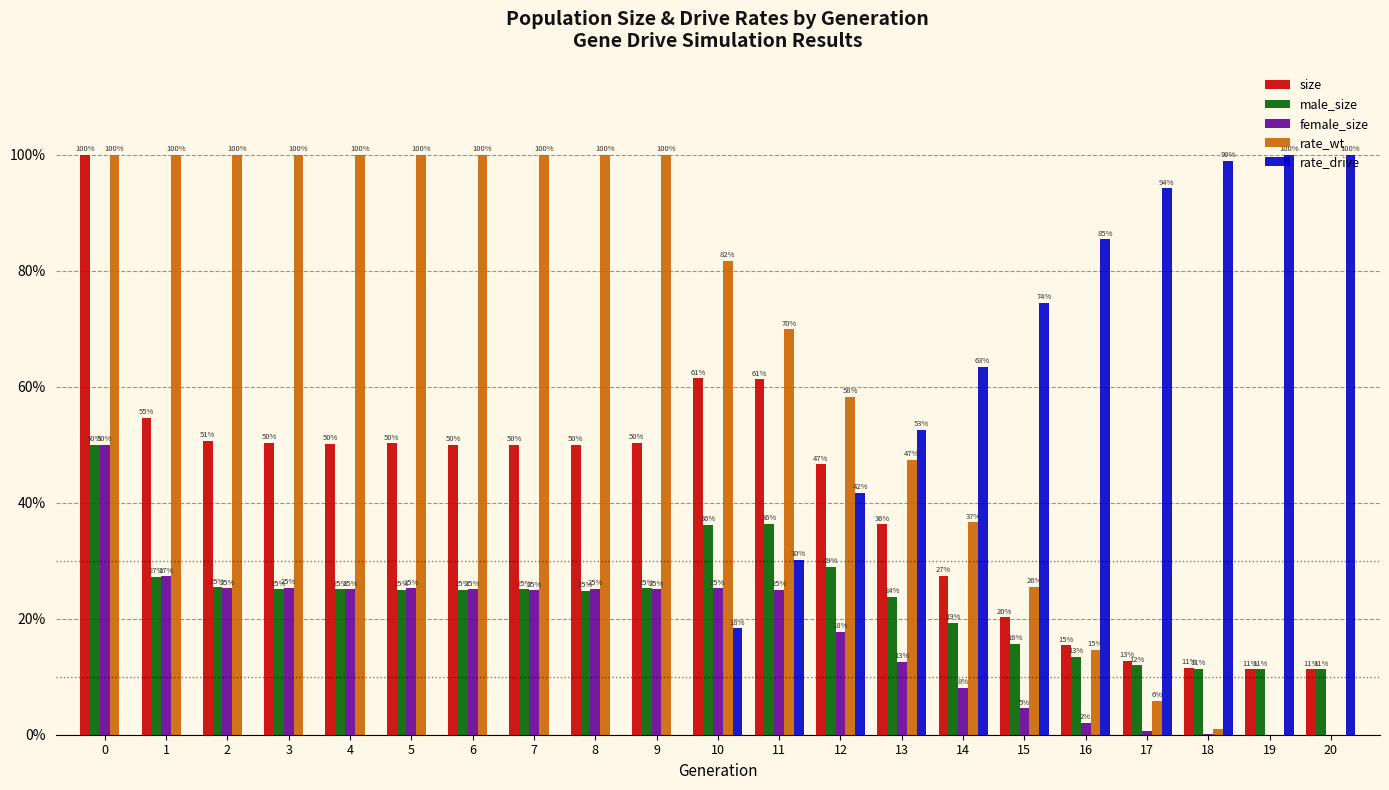

Which series has the largest total across all categories?

rate_wt